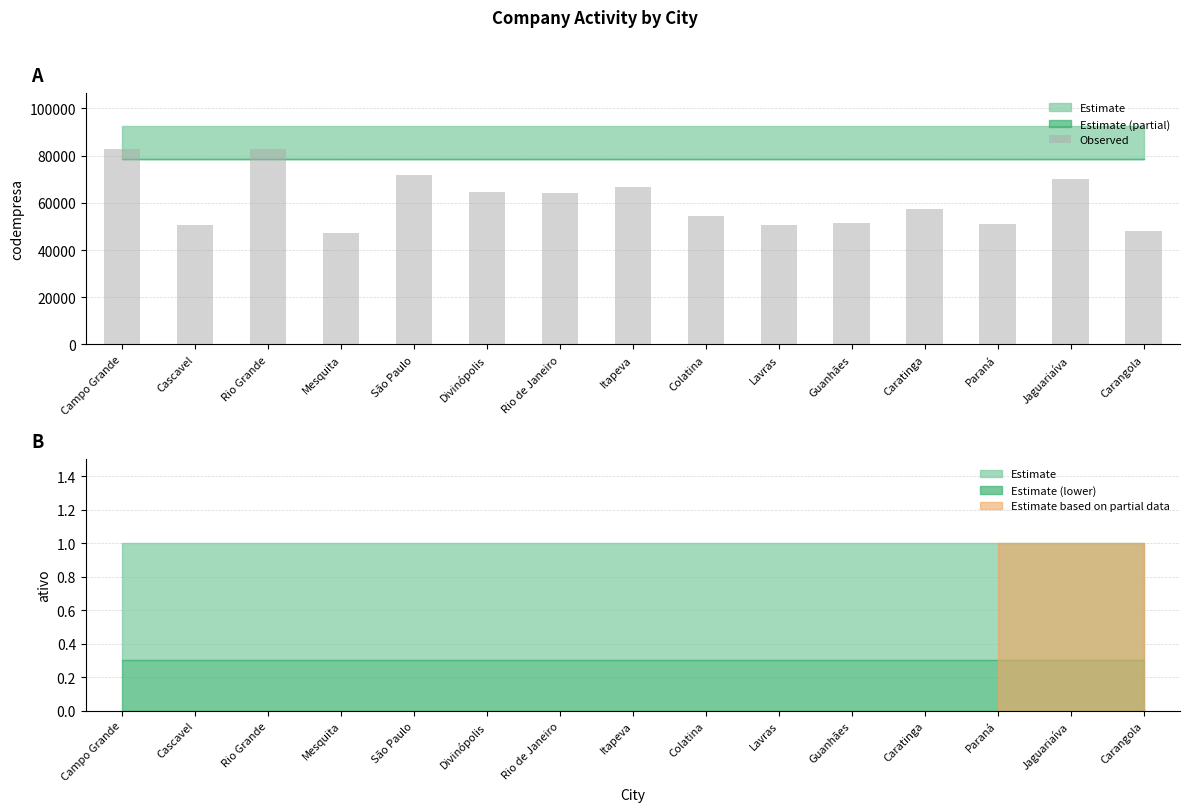

What is the ratio of the value at Itapeva to the value at Mesquita?

1.4